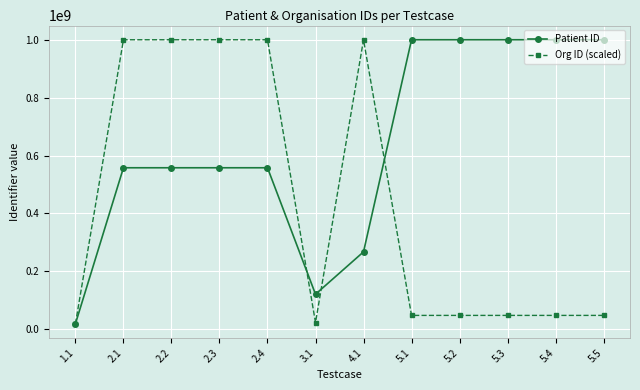

What is the spread (max minus min) of values at 5.2?

952165492.2